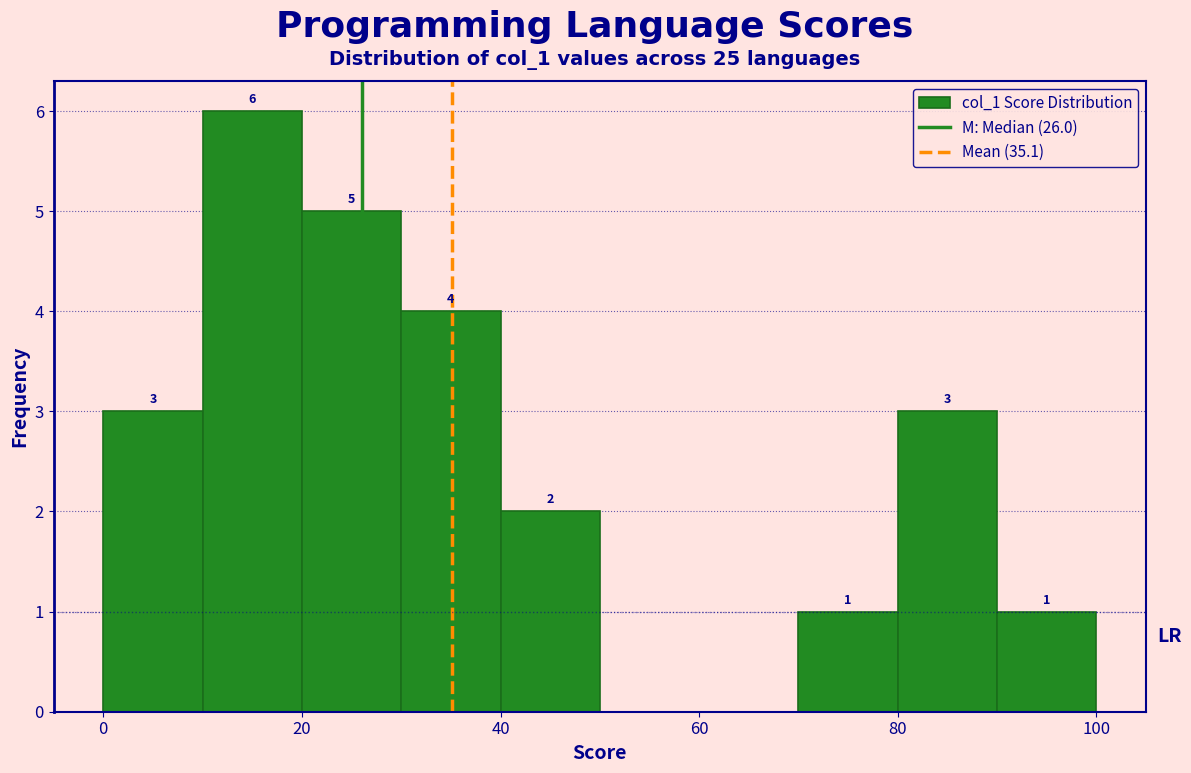

Over which range of the x-axis is the bar tallest?

10 to 20